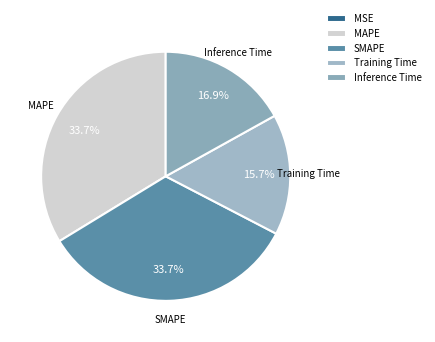

Rank the categories by value from highest to lowest.

MAPE, SMAPE, Inference Time, Training Time, MSE